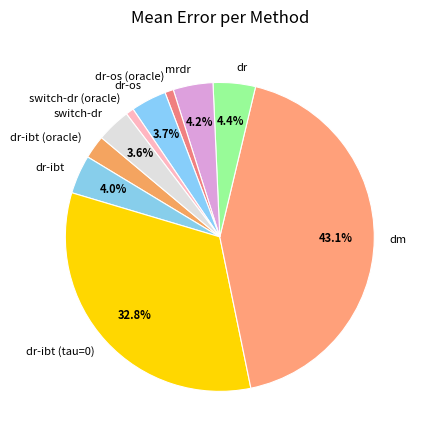

What percentage is the dr-ibt (tau=0) slice, to the nearest percent?

33%